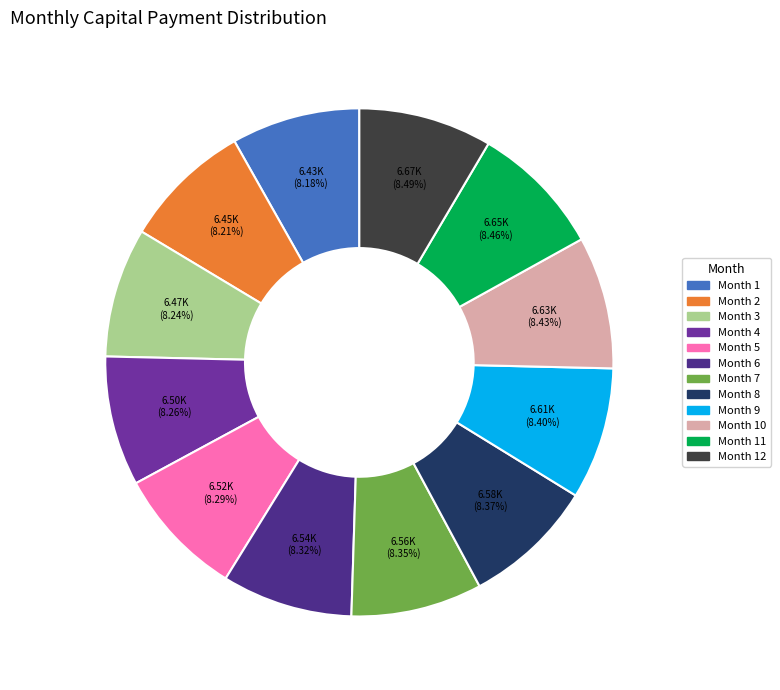

Does any single category account for the majority?

No